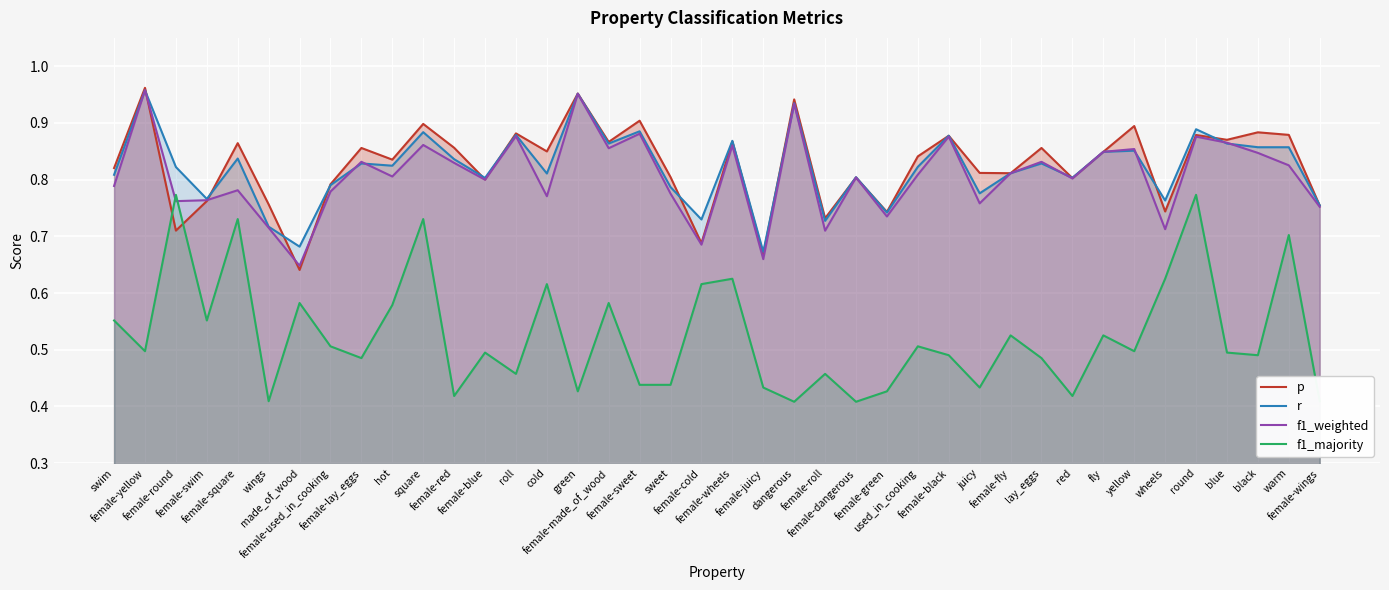

Between made_of_wood and female-yellow, which is larger?

female-yellow